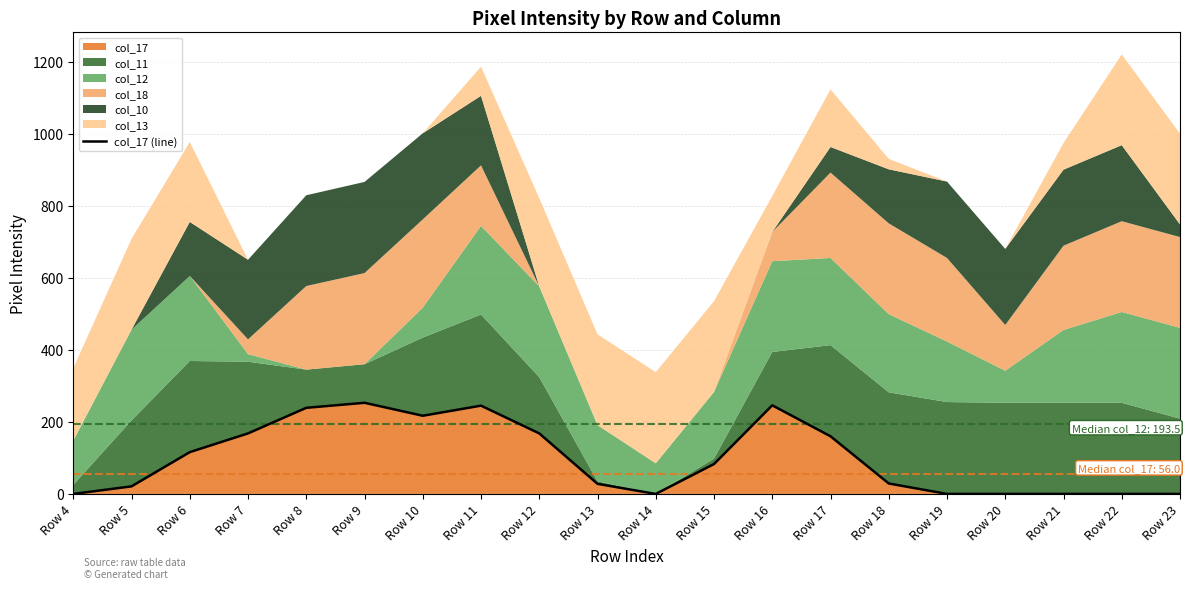

What is the value of the 9th point from the left?

168